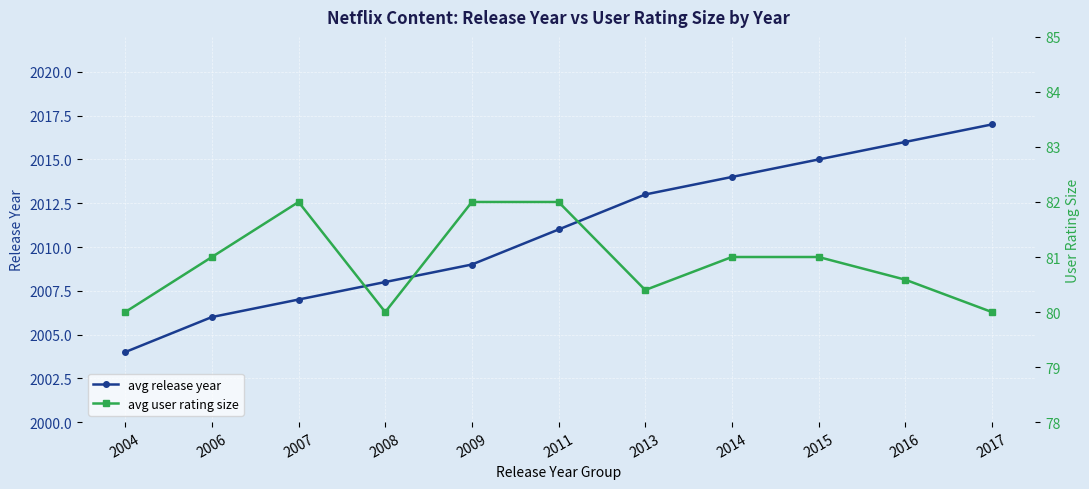

The value of avg user rating size at 2007 is 140.5. True or false?

False